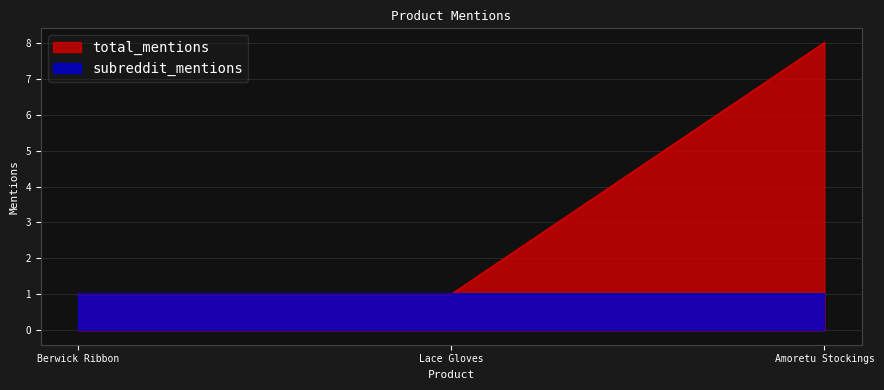

What value does the data have at Amoretu Stockings?

8